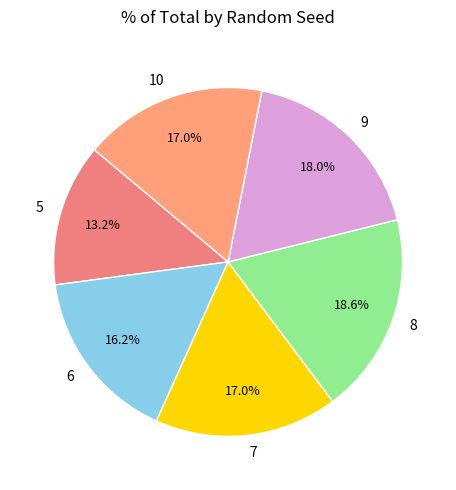

Do 7 and 8 together represent more than half of the pie?

No